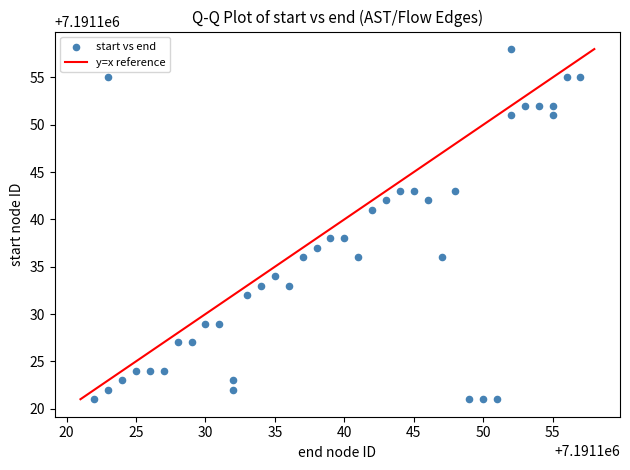

What is the range of Y values (max minus min)?

37